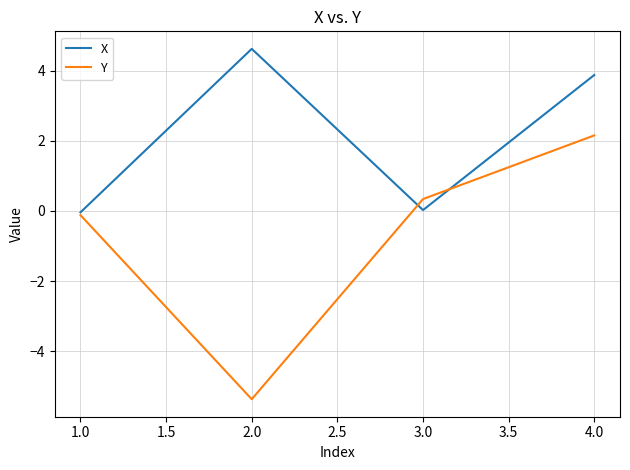

List the series in order of their overall mean, highest first.

X, Y